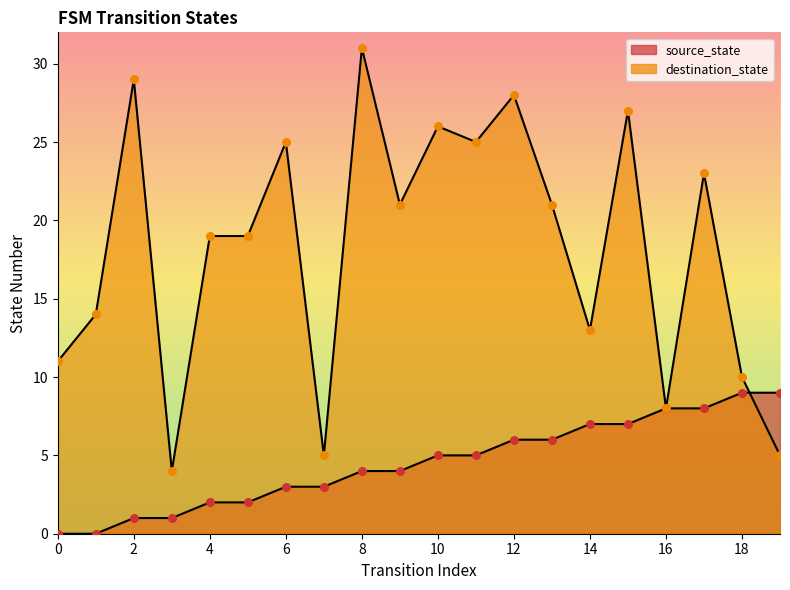

At how many categories does at least one series exceed 28?

2